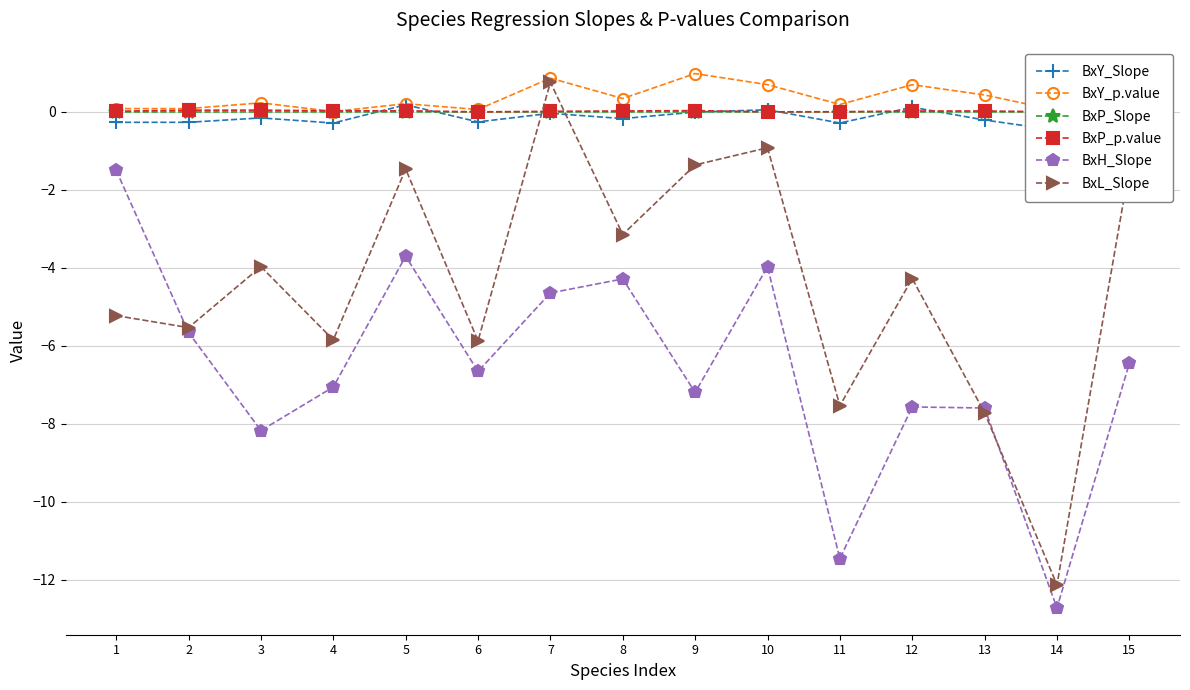

Reading left to right, transcribe all the data shown in this chart.

BxY_Slope: -0.3	-0.3	-0.2	-0.3	0.2	-0.3	-0.0	-0.2	-0.0	0.1	-0.3	0.1	-0.2	-0.5	0.6
BxY_p.value: 0.1	0.1	0.2	0.0	0.2	0.1	0.9	0.3	1.0	0.7	0.2	0.7	0.4	0.0	0.1
BxP_Slope: -0.0	-0.0	0.0	0.0	0.0	0.0	0.0	0.0	0.0	0.0	0.0	0.0	0.0	0.0	0.0
BxP_p.value: 0.0	0.0	0.0	0.0	0.0	0.0	0.0	0.0	0.0	0.0	0.0	0.0	0.0	0.0	0.1
BxH_Slope: -1.5	-5.7	-8.2	-7.1	-3.7	-6.7	-4.6	-4.3	-7.2	-4.0	-11.5	-7.6	-7.6	-12.7	-6.4
BxL_Slope: -5.2	-5.5	-4.0	-5.8	-1.5	-5.9	0.8	-3.1	-1.4	-0.9	-7.5	-4.3	-7.7	-12.1	-1.4